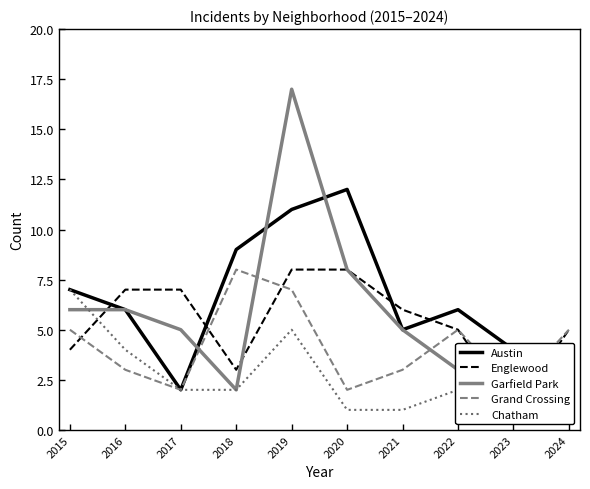

Which series ends up on top after the final intersection of Englewood and Austin?

Englewood